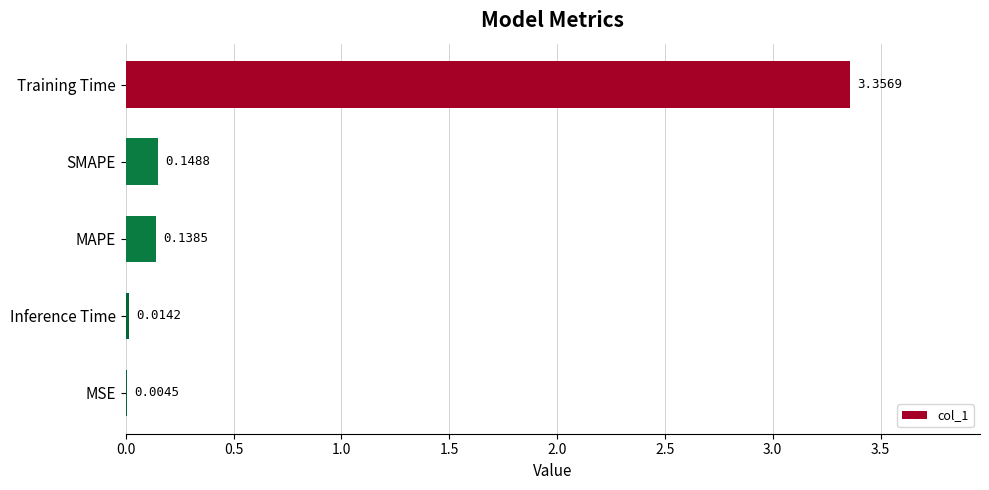

What is the change in value from Training Time to Inference Time?

-3.3